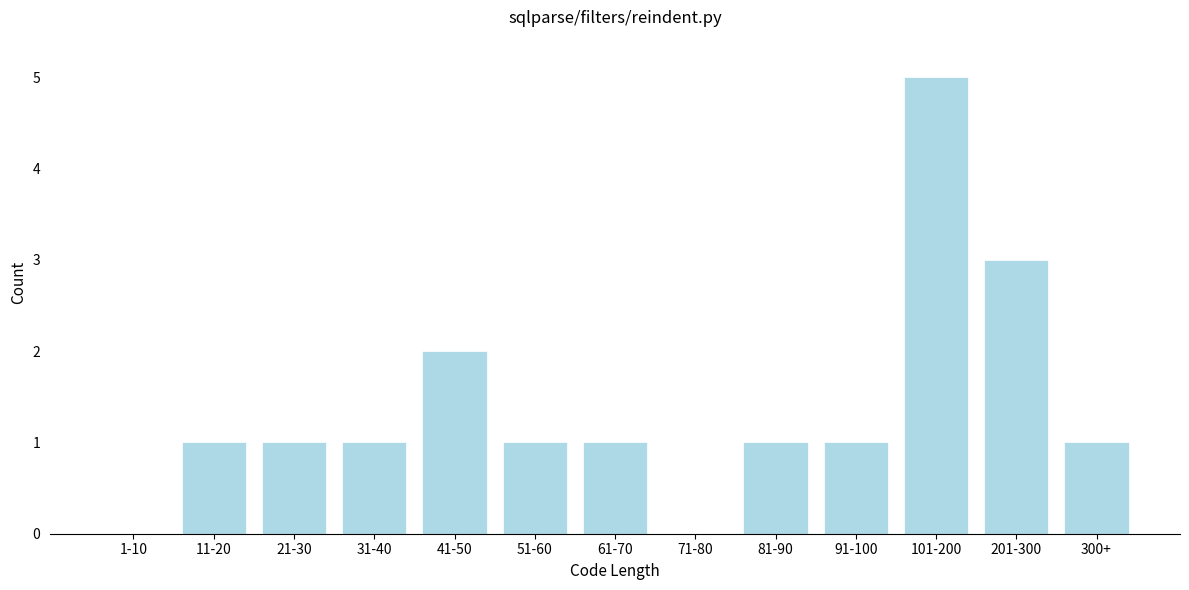

Reading left to right, list all the values displayed in this chart.

1-10=0	11-20=1	21-30=1	31-40=1	41-50=2	51-60=1	61-70=1	71-80=0	81-90=1	91-100=1	101-200=5	201-300=3	300+=1